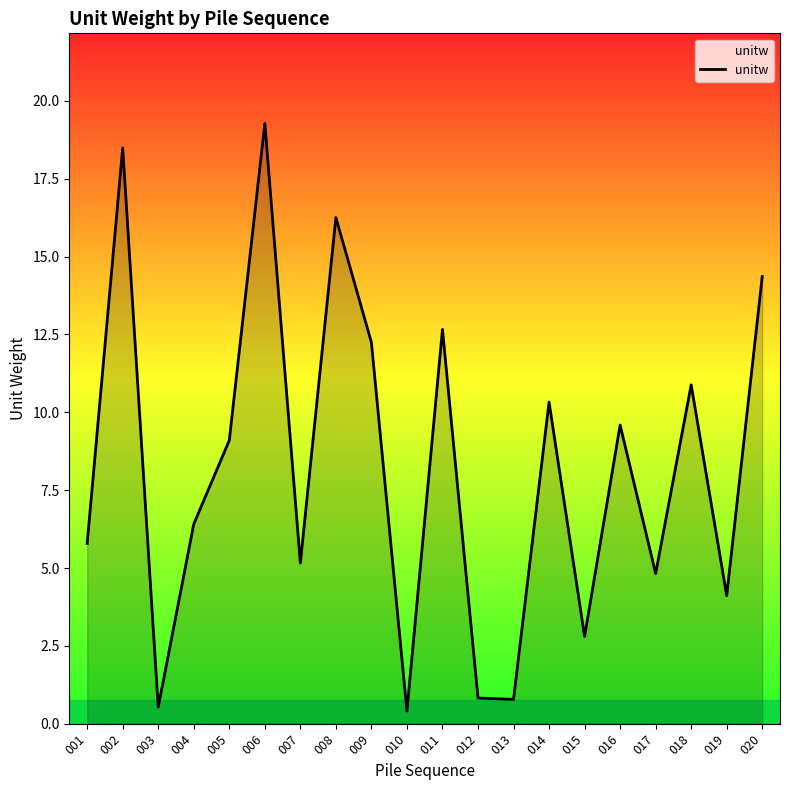

The chart shows a value of 0.8 at 013. True or false?

True